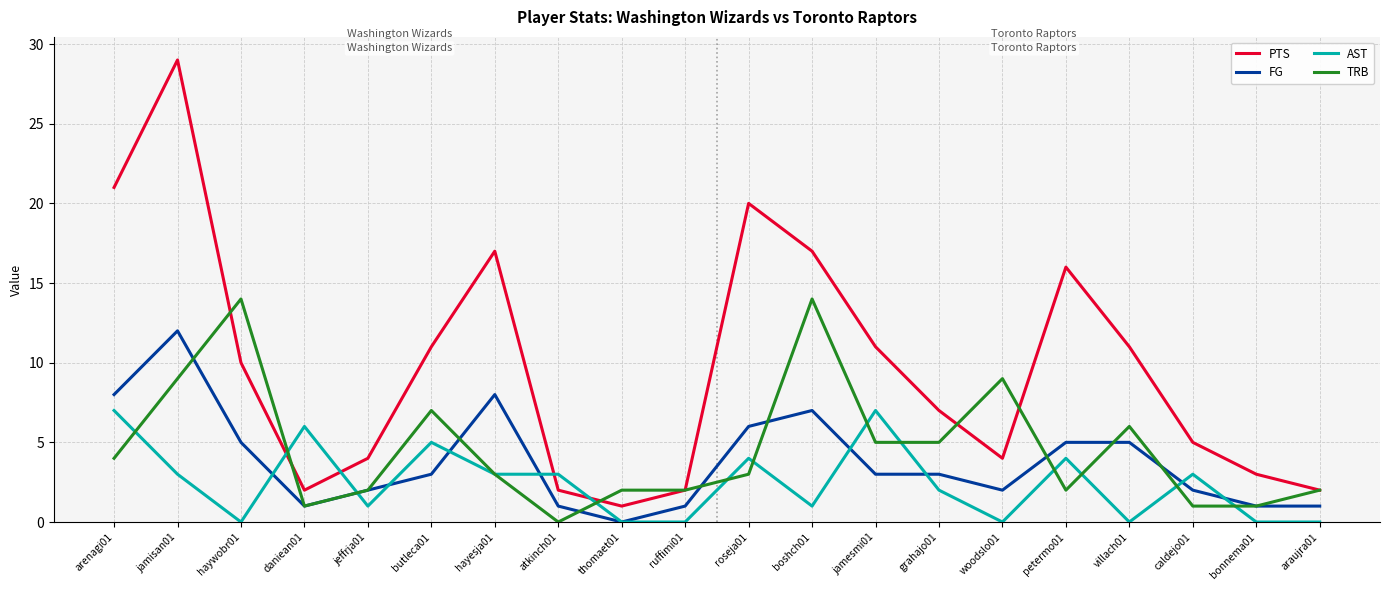

Between atkinch01 and thomaet01, which series saw the biggest shift?

AST